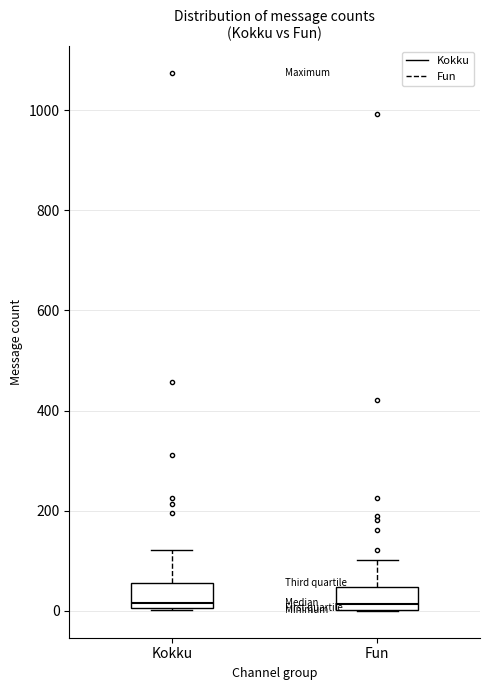

Reading left to right, read every box against the y-axis: the position of its median line, the range the box covers, and the ends of its whiskers. The values are not printed on the chart, so give them approximately, as read against the axis.

Kokku: median 20, box 0 to 60, whiskers 0 to 120
Fun: median 20, box 0 to 40, whiskers 0 to 100